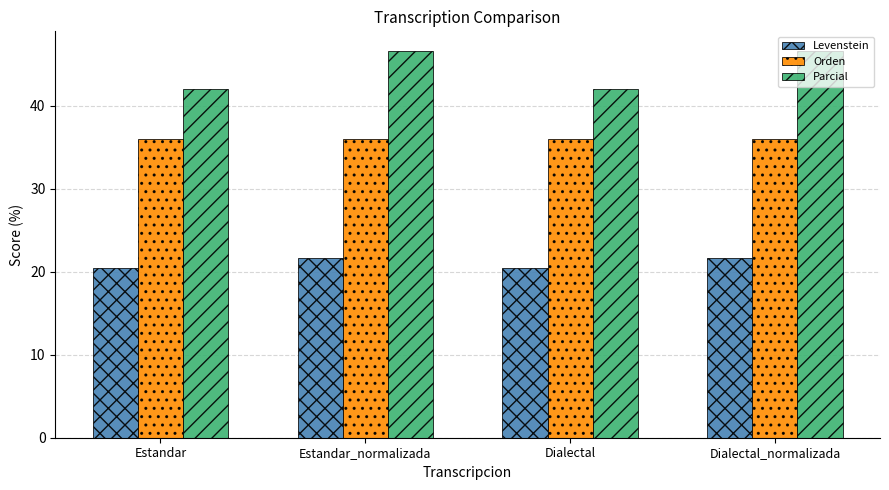

The Parcial series shows 24.3 at Dialectal. True or false?

False